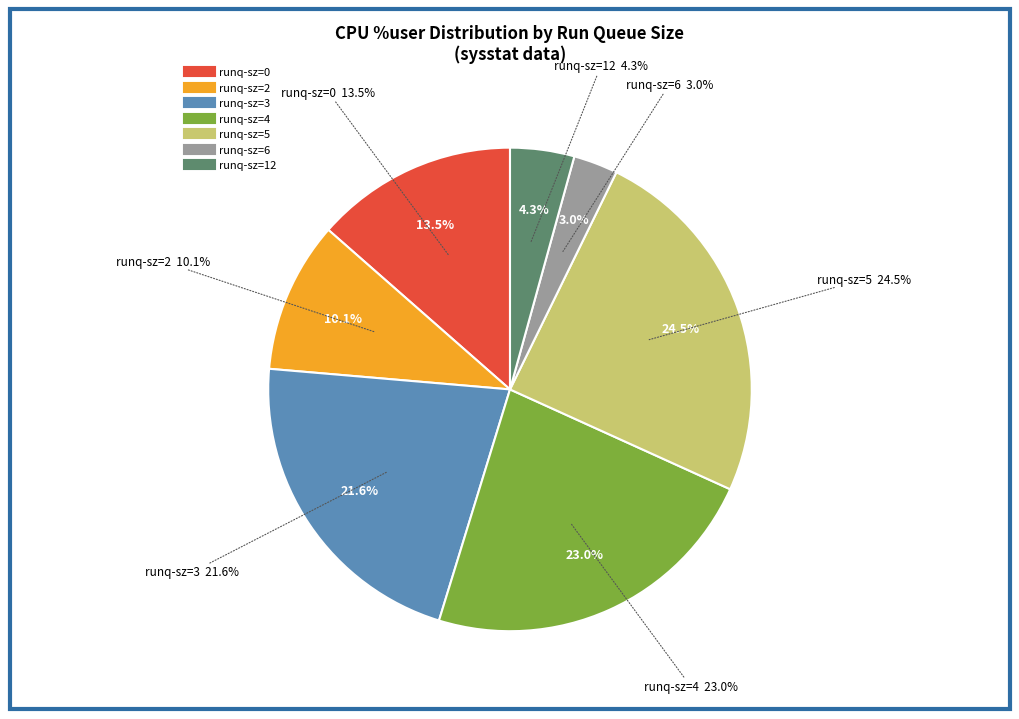

Does runq=2 account for over 50% of the chart?

No